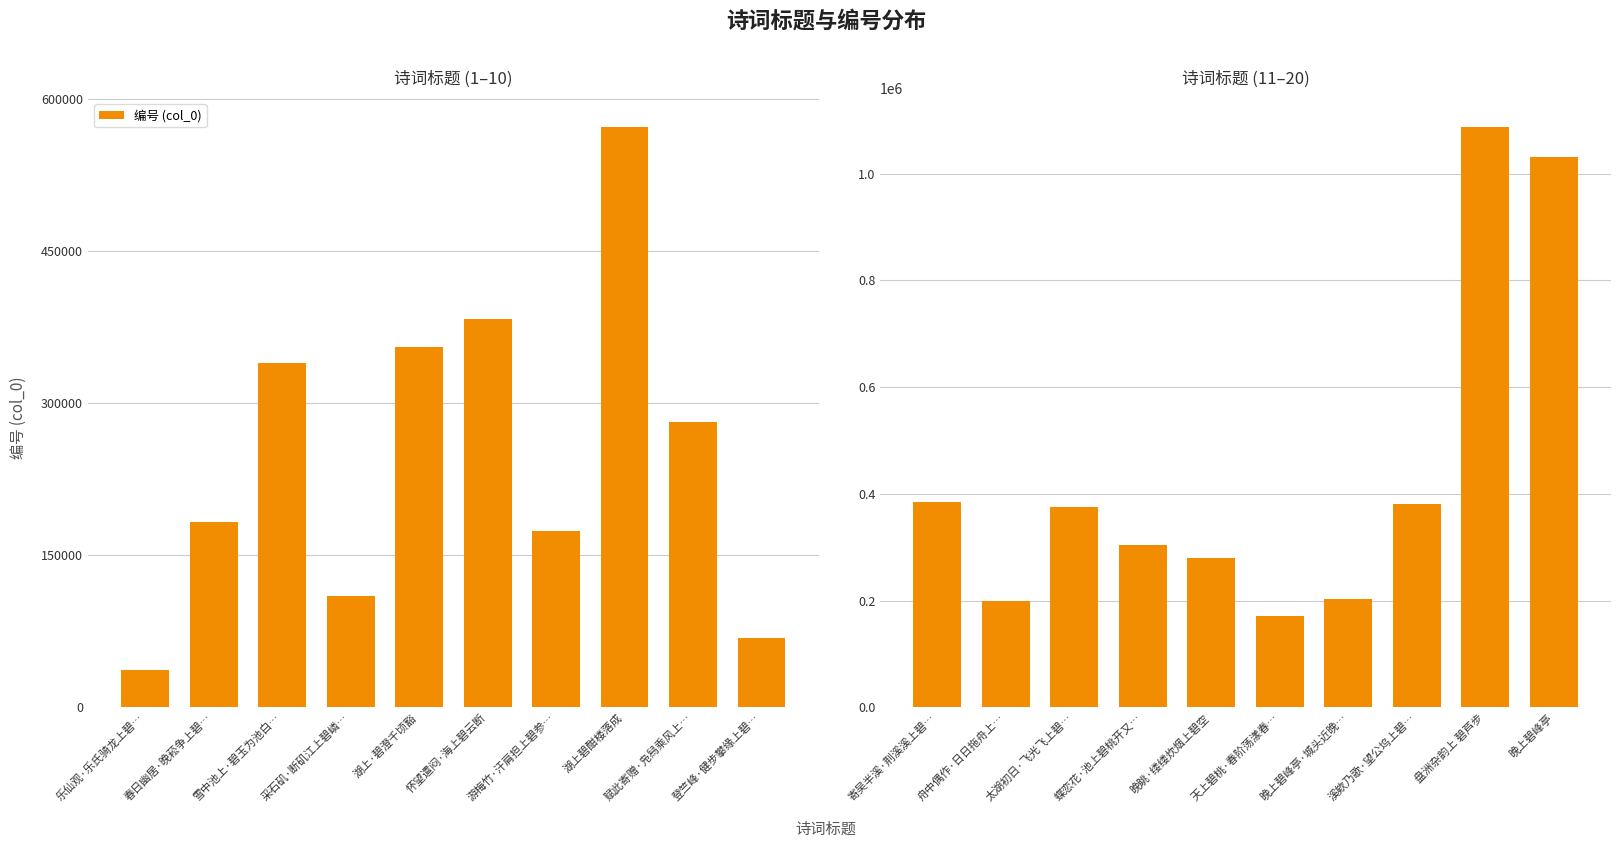

Does the chart contain stacked bars?

No